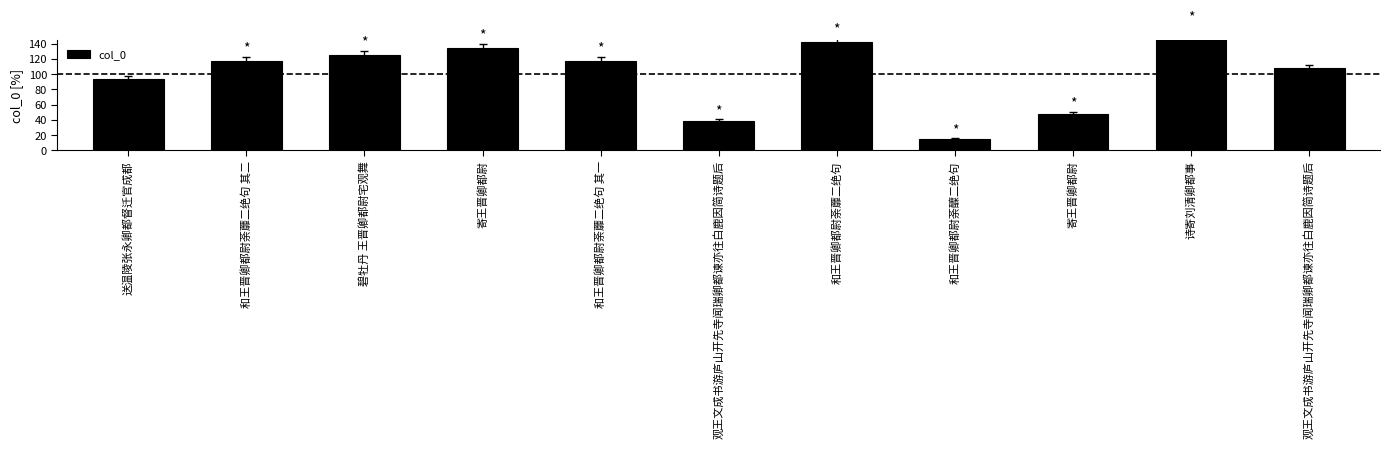

Rank the categories by value from lowest to highest.

和王晋卿都尉荼醾二绝句, 观王文成书游庐山开先寺闻瑞卿都谏亦往白鹿因简诗题后, 寄王晋卿都尉, 送温陵张永卿都督迁官成都, 观王文成书游庐山开先寺闻瑞卿都谏亦往白鹿因简诗题后, 和王晋卿都尉荼蘼二绝句 其一, 和王晋卿都尉荼蘼二绝句 其二, 碧牡丹 王晋卿都尉宅观舞, 寄王晋卿都尉, 和王晋卿都尉荼蘼二绝句, 诗寄刘清卿都事